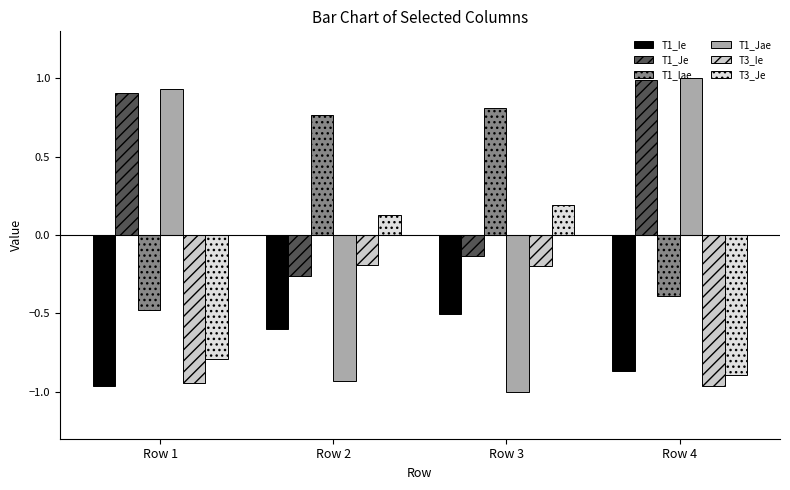

Count the number of categories in the chart.

4